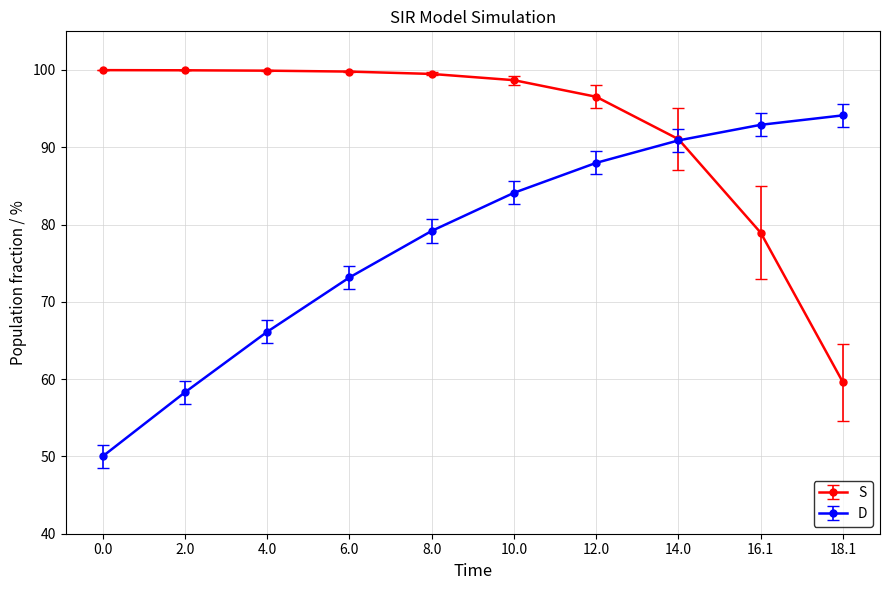

What are all the series names shown in the legend?

S, D